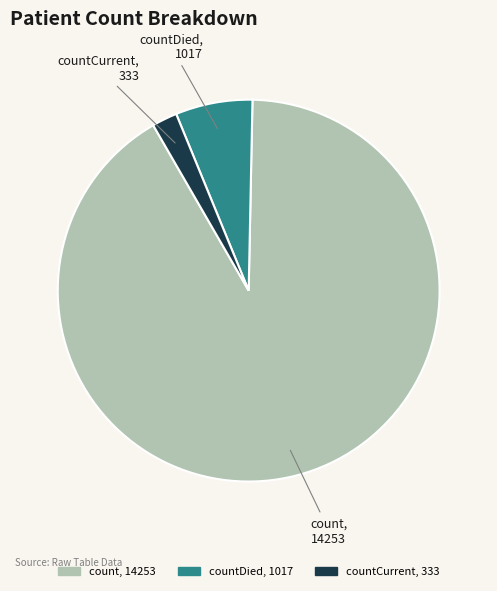

How many segments does this pie chart have?

3